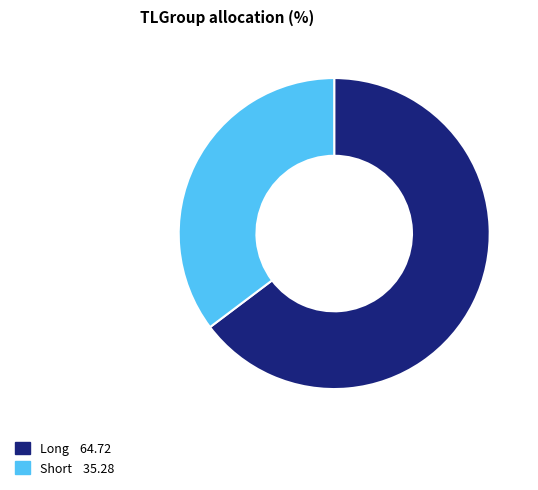

Which slice is the smallest?

Short